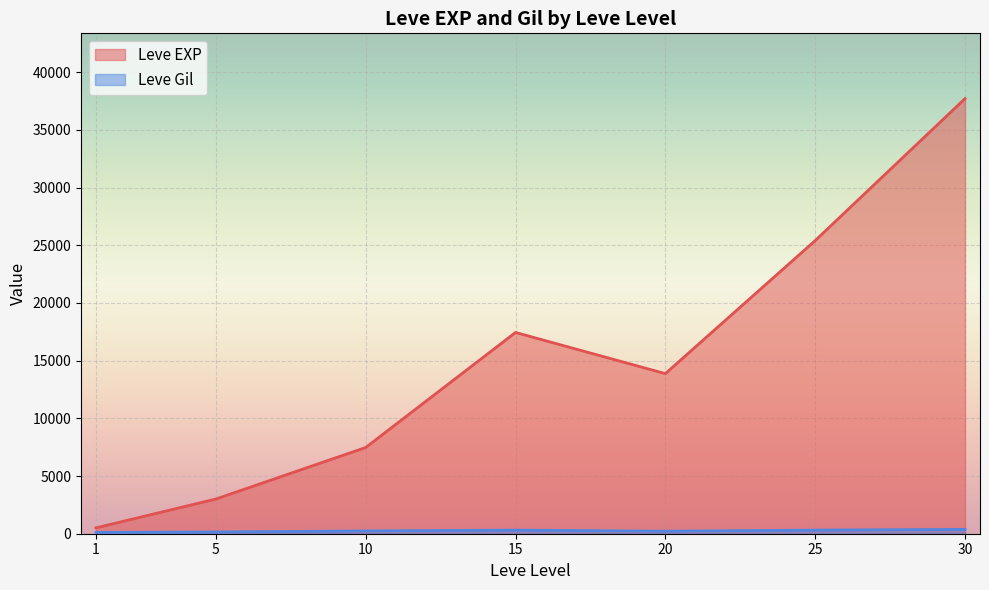

True or false: Leve Gil has more than 0 interior local peaks.

True